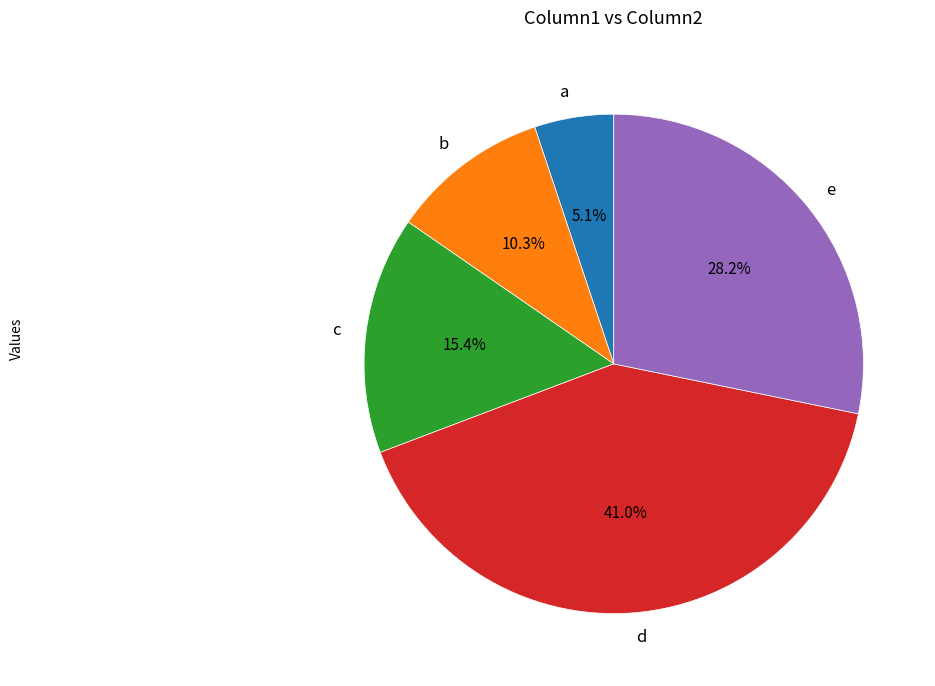

How many segments does this pie chart have?

5